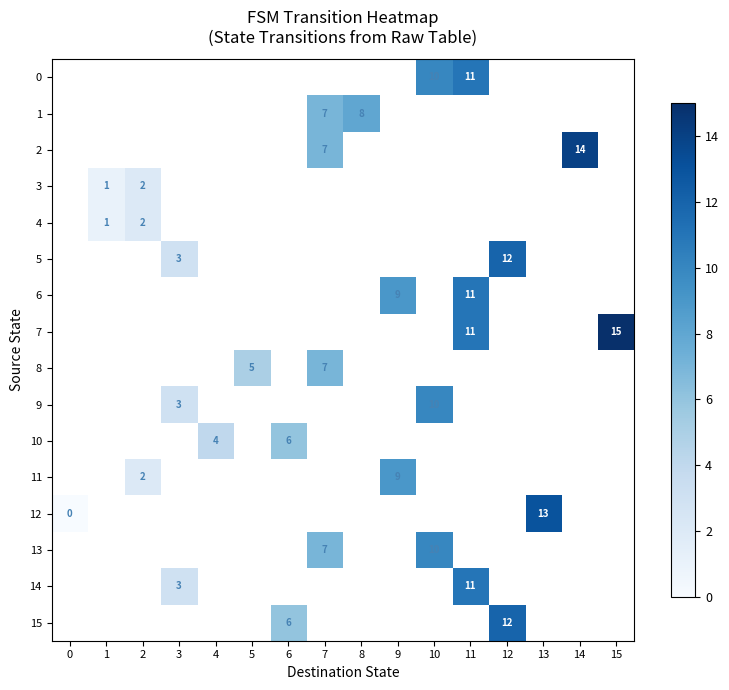

Is it true that 3 equals 1 at 1?

True